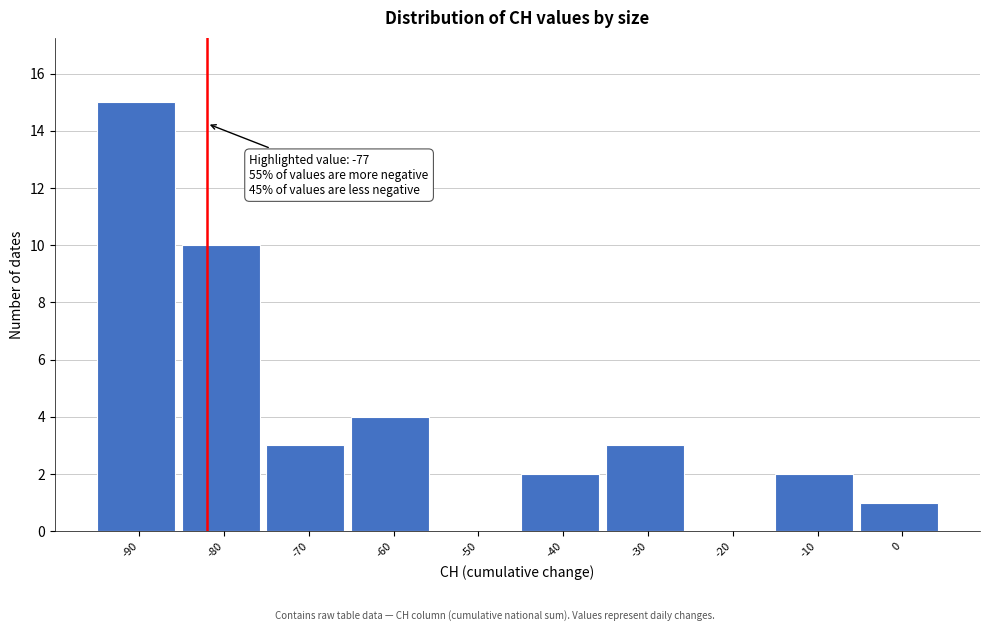

Reading right to left, list all the values displayed in this chart.

0=1	-10=2	-20=0	-30=3	-40=2	-50=0	-60=4	-70=3	-80=10	-90=15